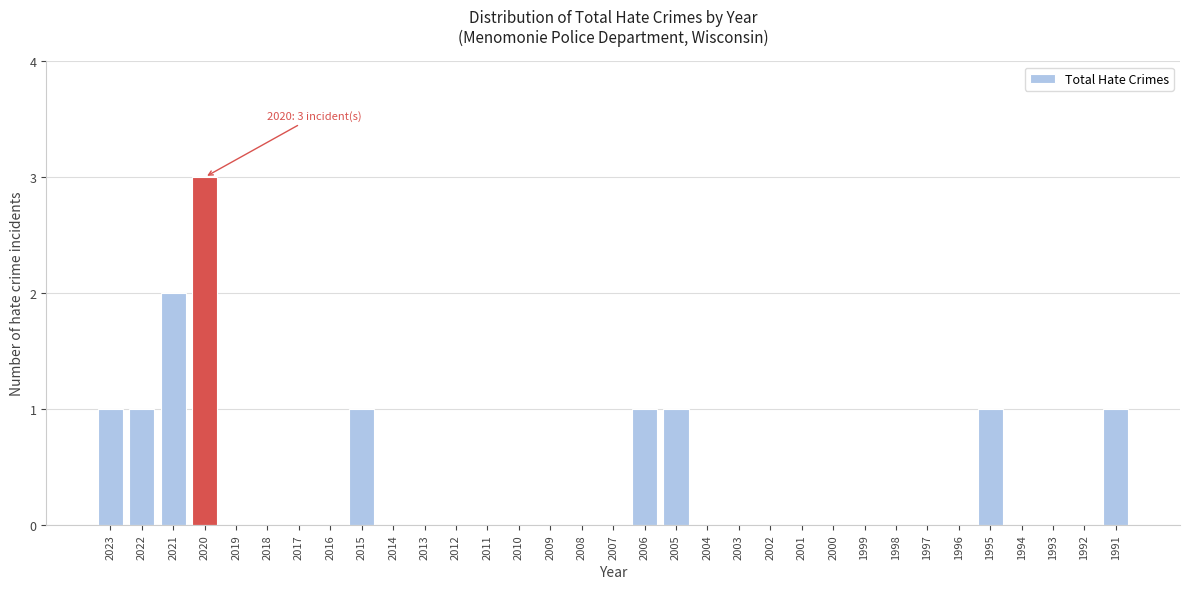

Between 2022 and 2012, which is larger?

2022